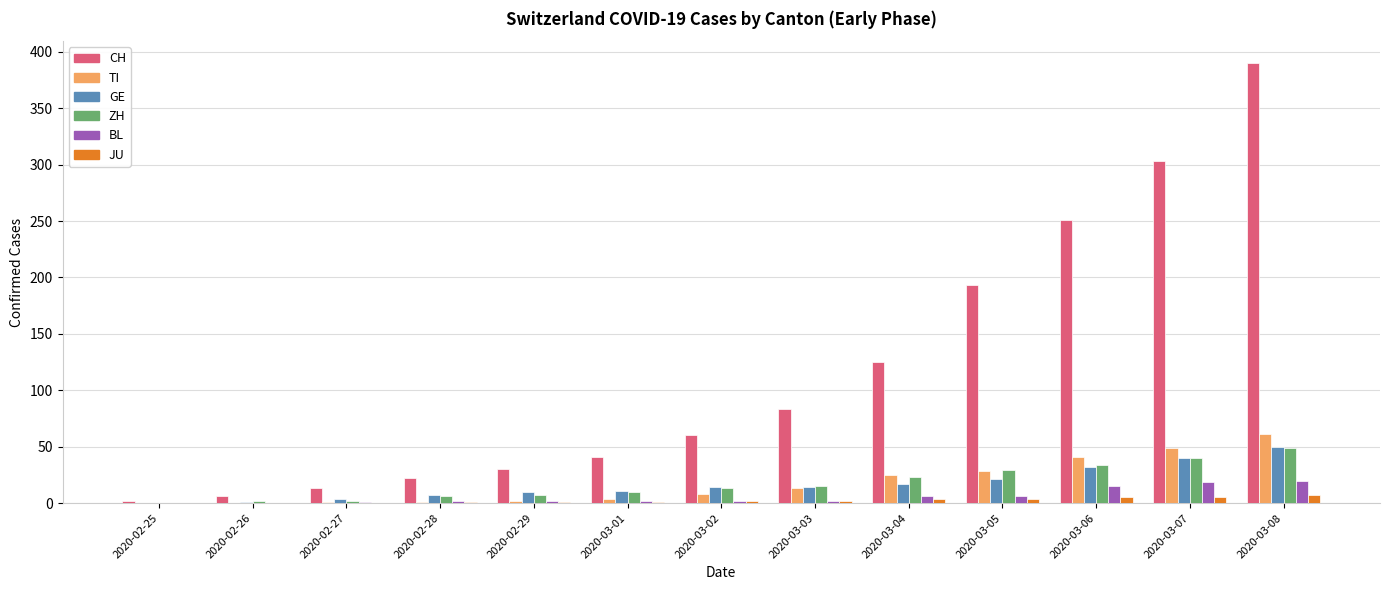

Is it true that GE equals 1 at 2020-02-26?

True